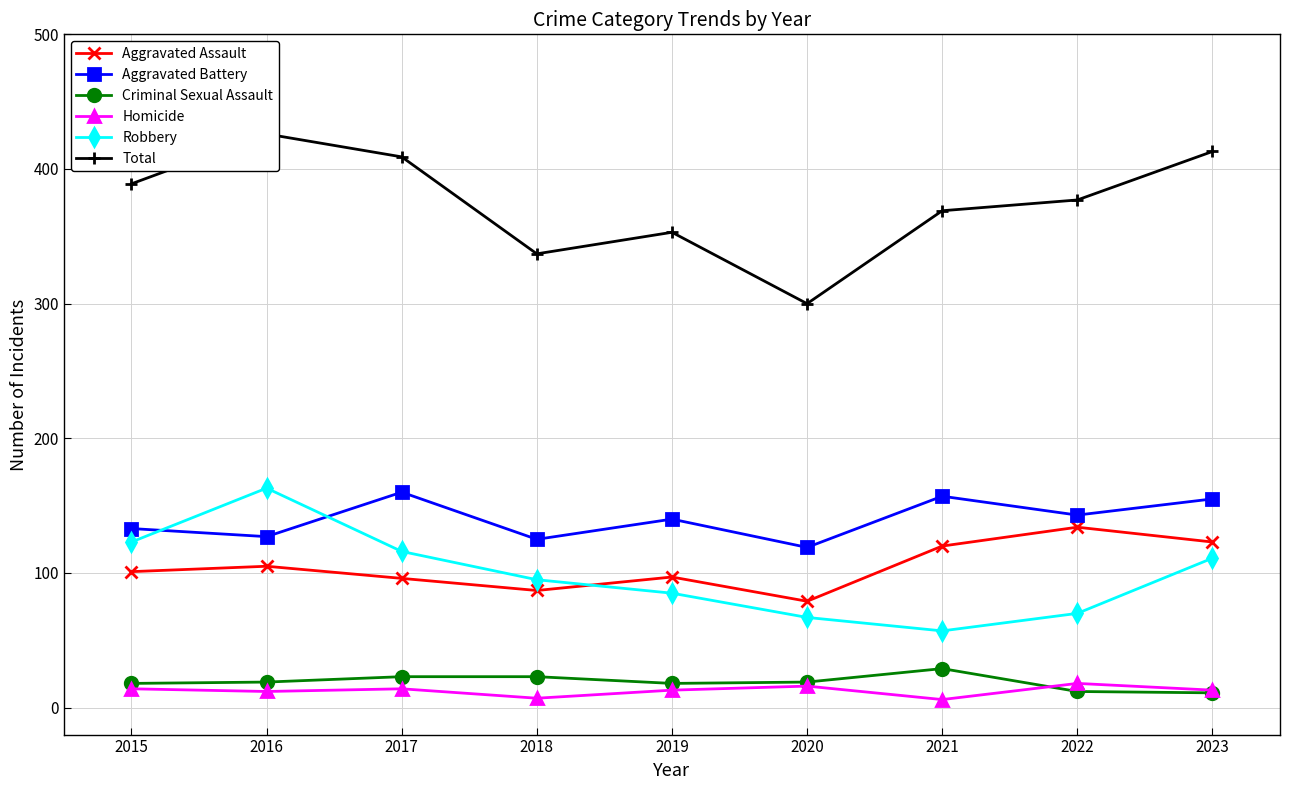

What is the value of the Homicide point at the 6th from the left?

16